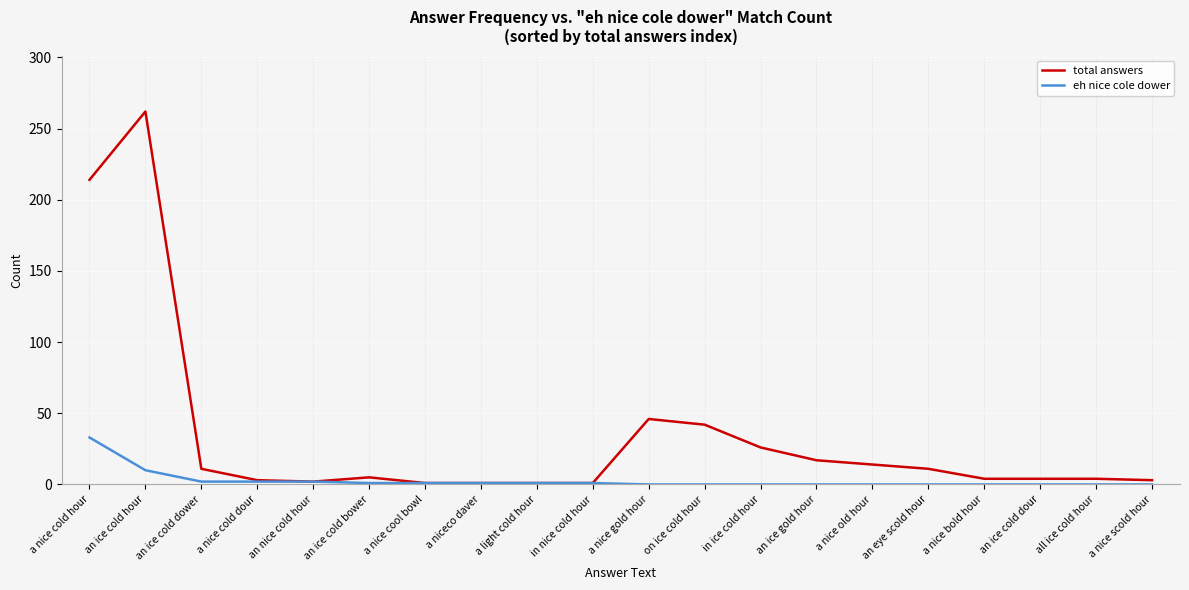

What are all the series names shown in the legend?

total answers, eh nice cole dower